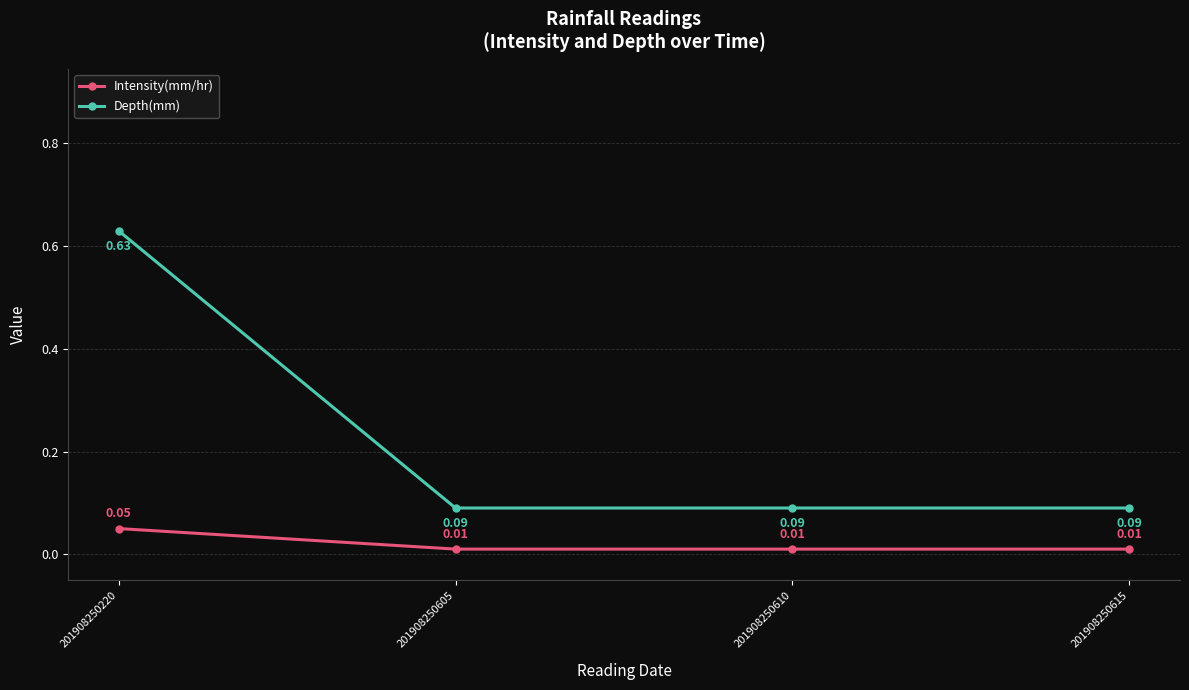

True or false: Intensity(mm/hr) has more than 0 points higher than both neighbors.

False